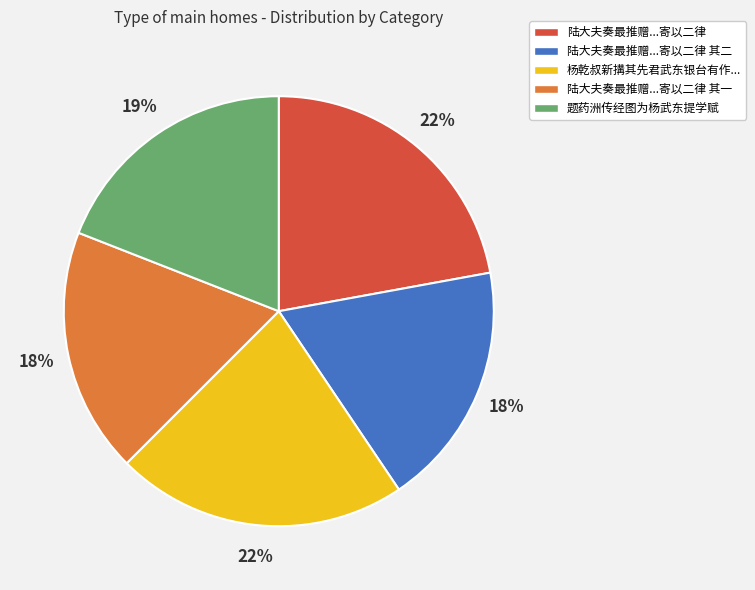

Is there a majority slice in this chart?

No